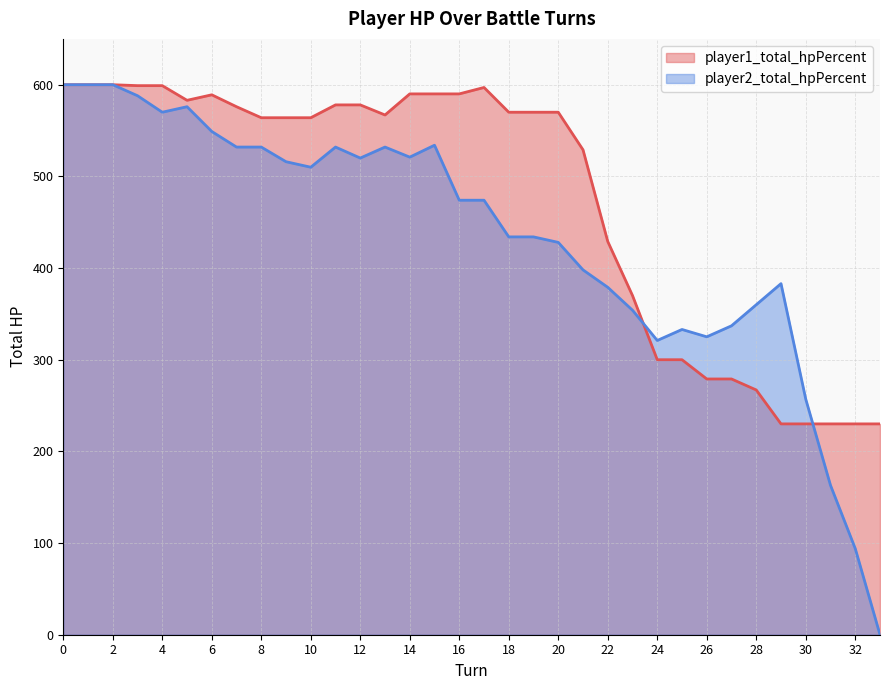

What is the value of the player1_total_hpPercent point at the 28th from the left?

279